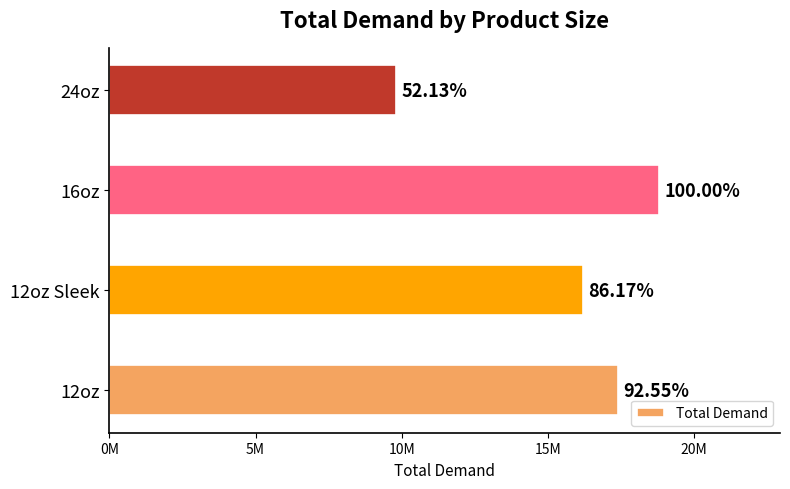

Are the bars horizontal?

Yes